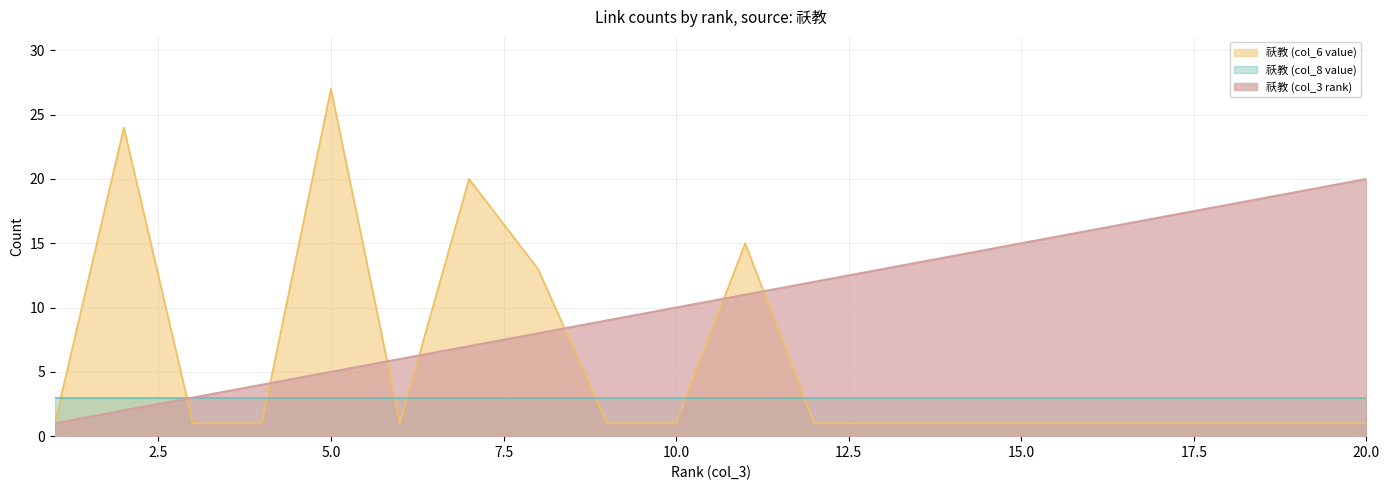

List the labels in order of 祅教 (col_6 value) value, smallest first.

1, 3, 4, 6, 9, 10, 12, 13, 14, 15, 16, 17, 18, 19, 20, 8, 11, 7, 2, 5